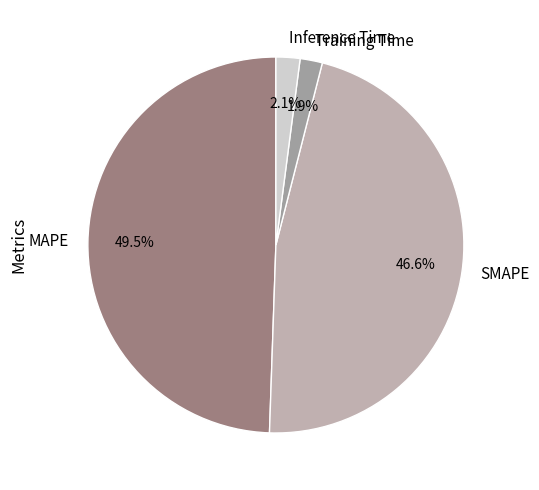

To the nearest percent, what is the combined percentage of Training Time and SMAPE?

48%